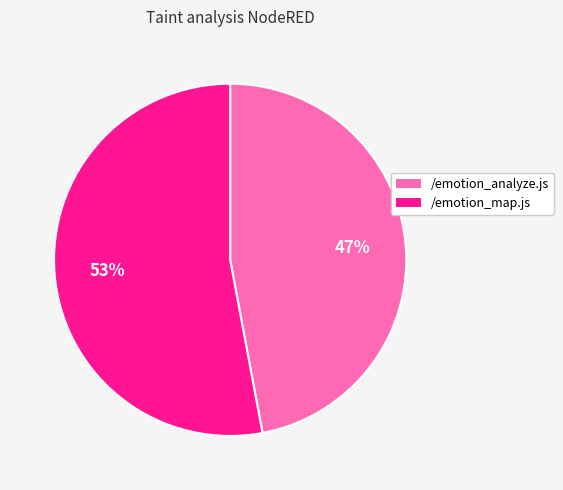

Is there any slice that represents more than half of the pie?

Yes